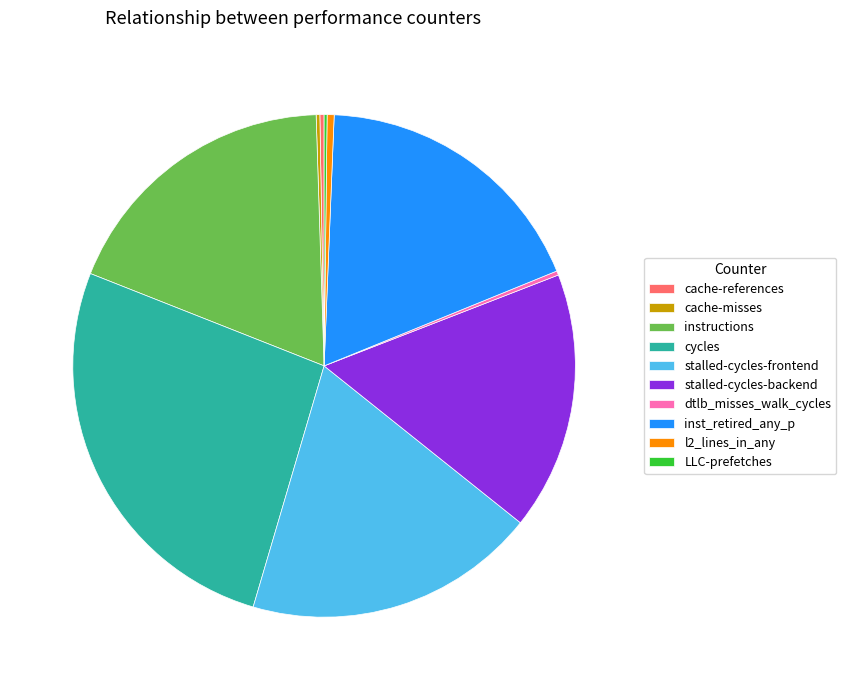

Which slice is the largest?

cycles